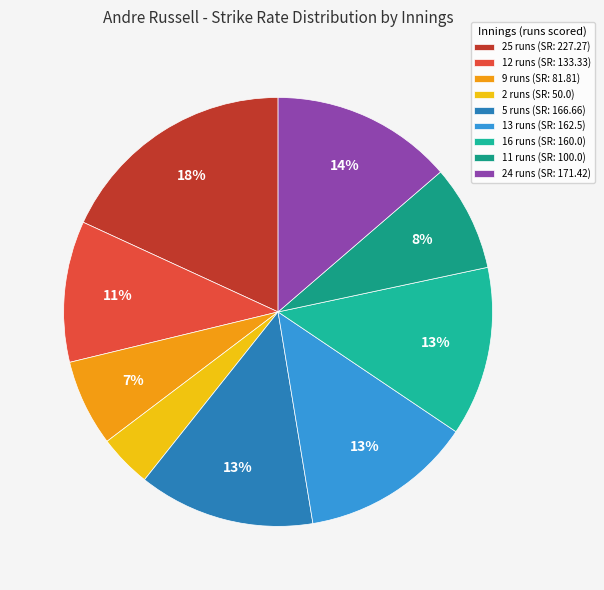

Is the sum of 2 runs and 9 runs greater than half?

No